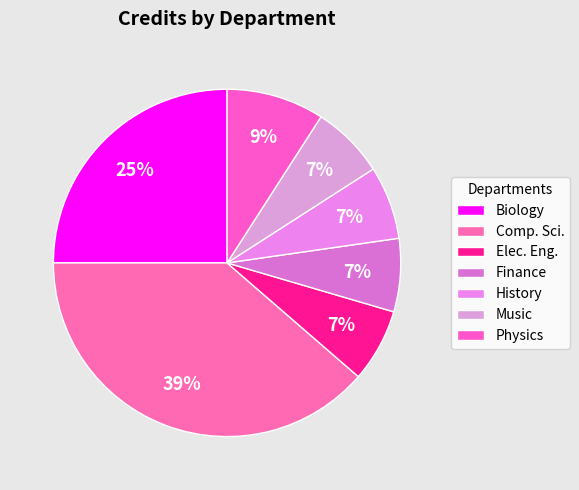

How many segments does this pie chart have?

7